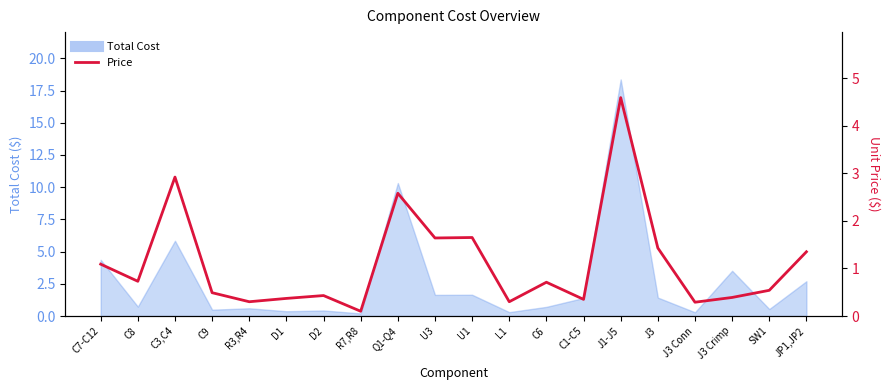

At which category does the data reach its first local valley?

C8